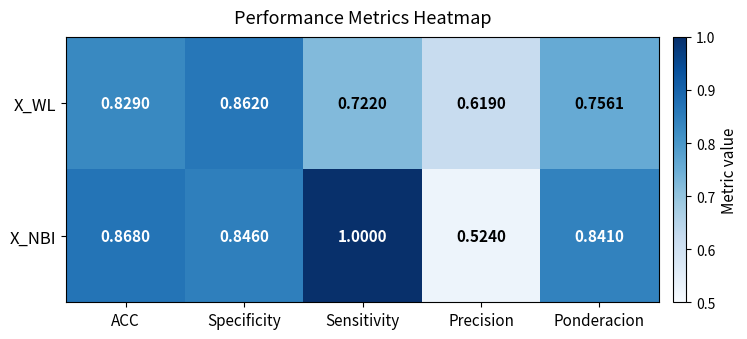

Which label corresponds to the smallest value in the chart?

Precision